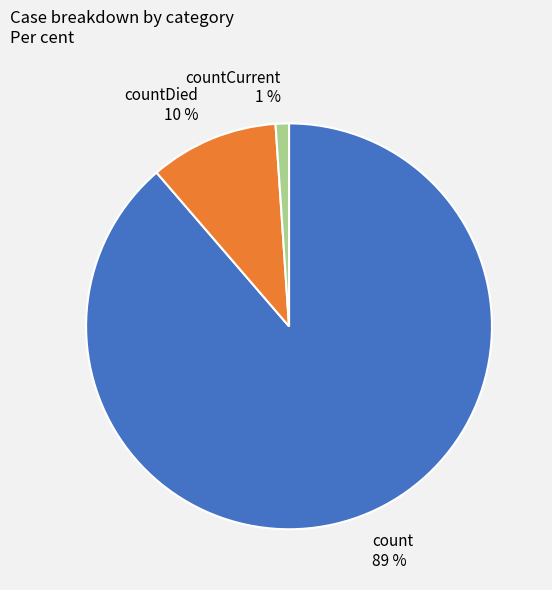

Which category accounts for the majority?

count